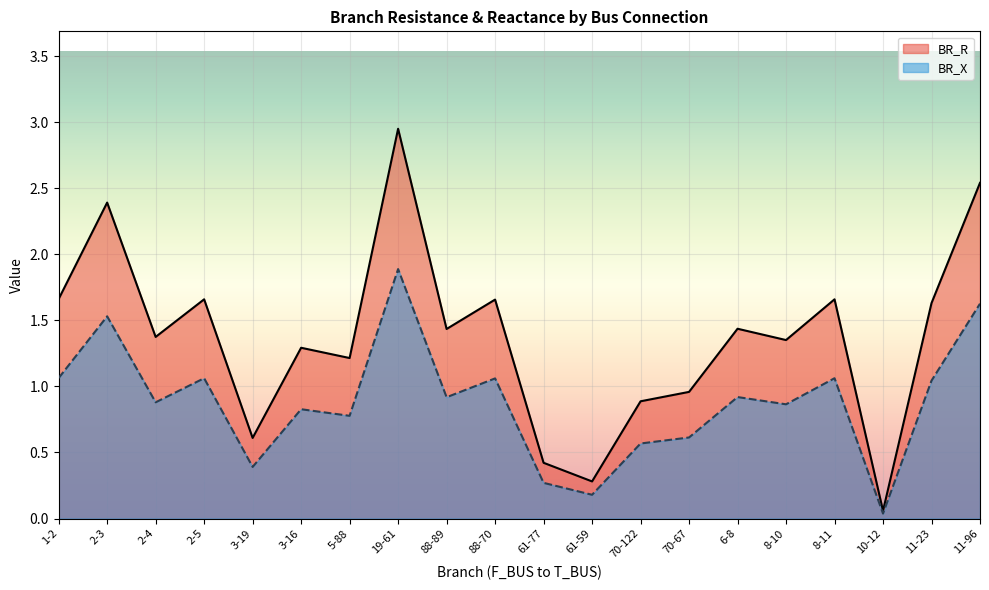

List the series in order of their peak value, lowest first.

BR_X, BR_R